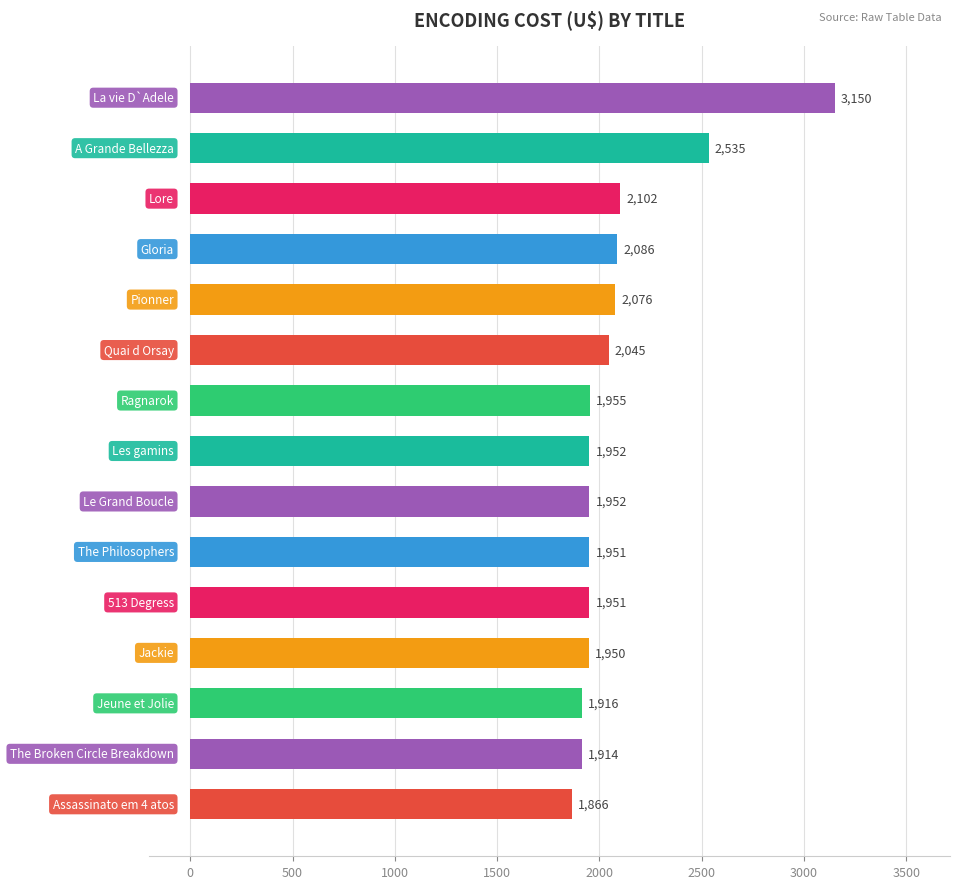

What is the sum of all values?

31398.7